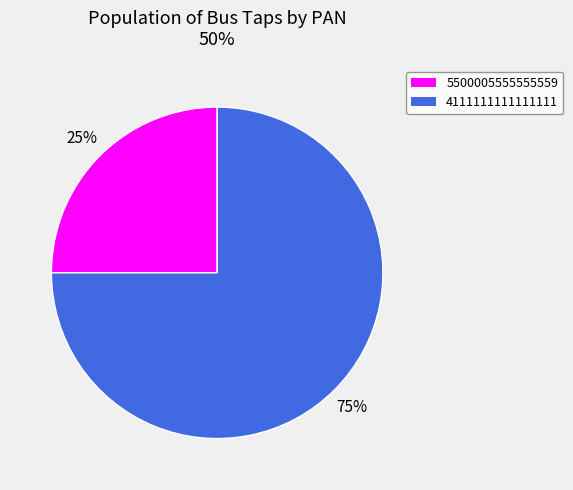

Which slice is the smallest?

5500005555555559